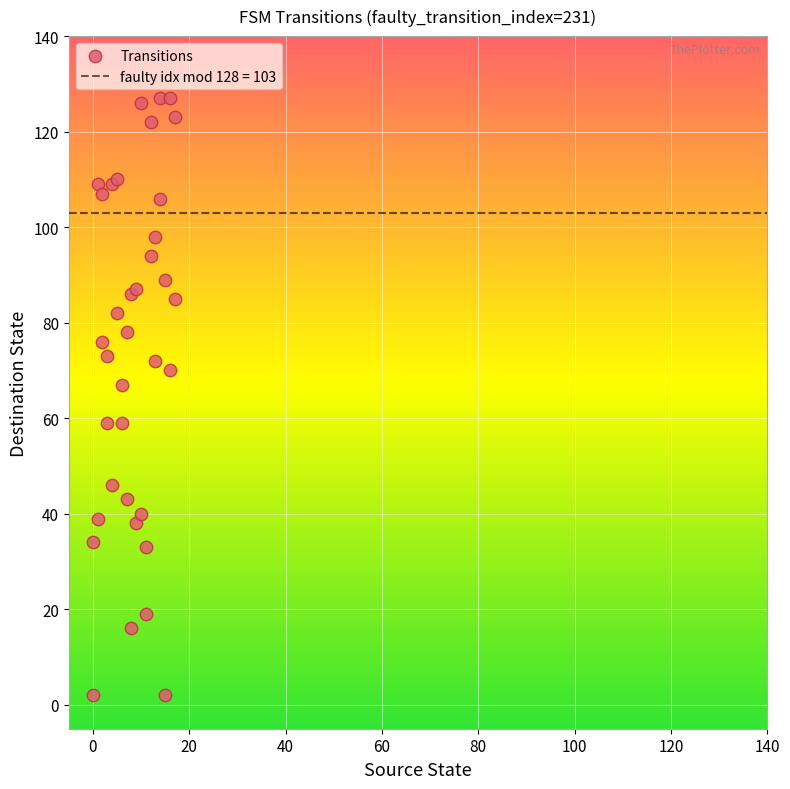

What Y value in the scatter plot is closest to 64?

67